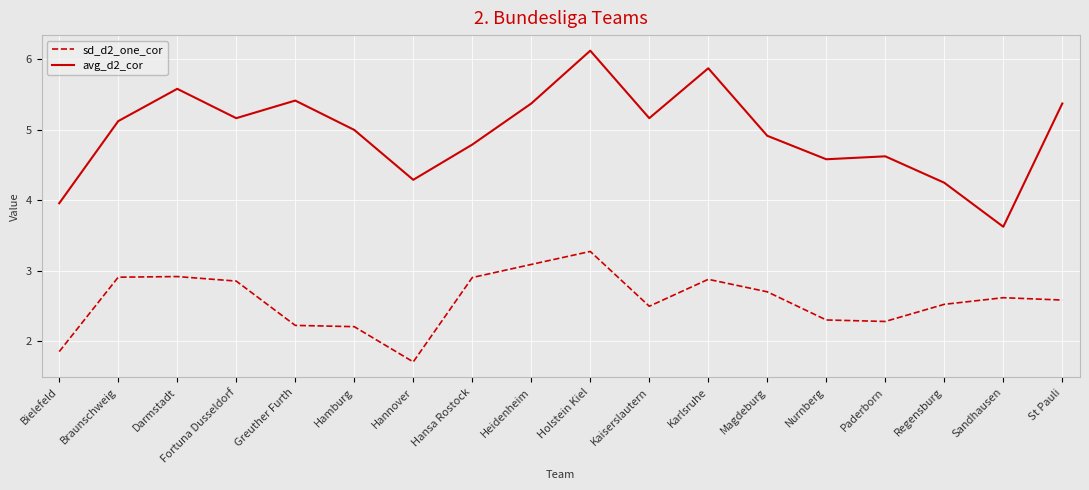

Does the chart display data point markers on the line(s)?

No